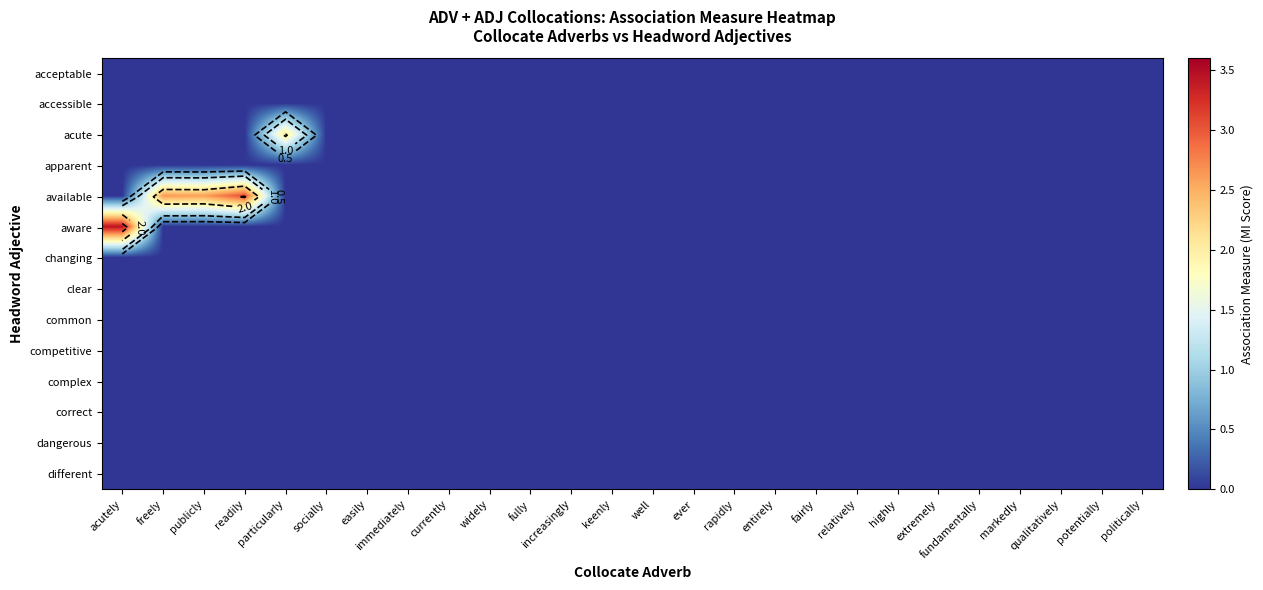

Which series has the widest spread of values?

aware